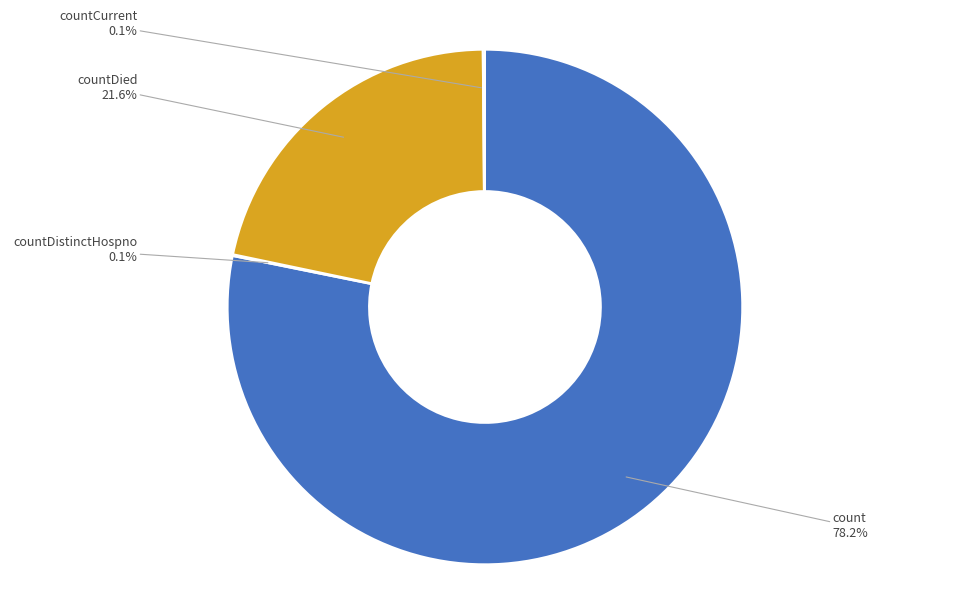

Does any single category account for the majority?

Yes